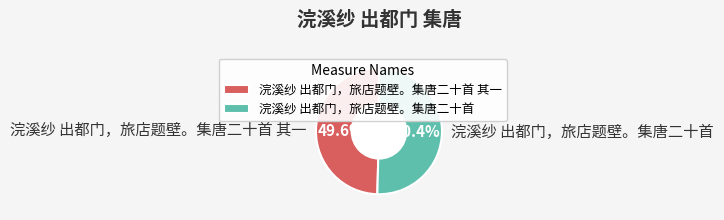

How many slices are in this pie chart?

2